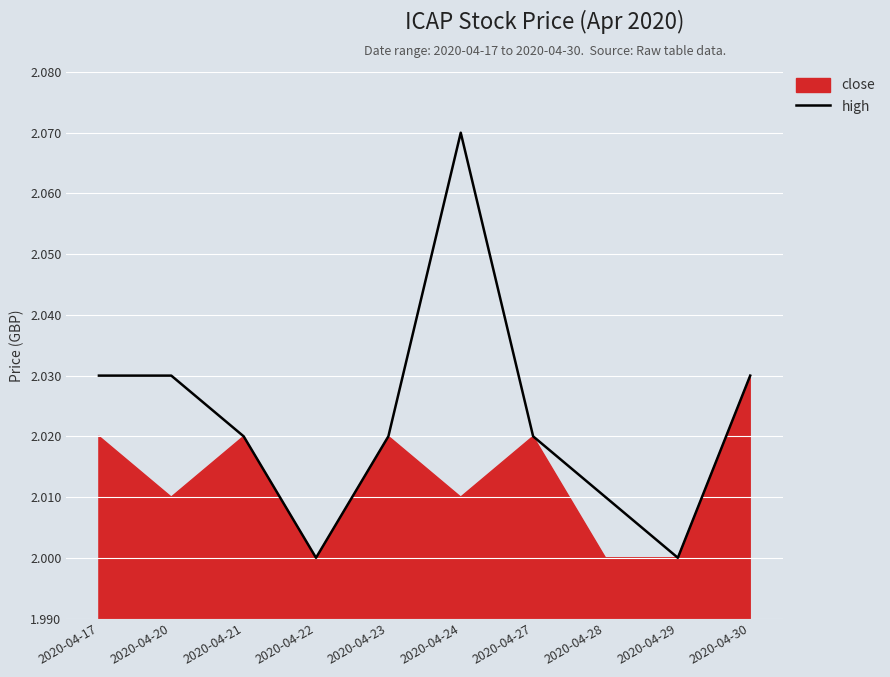

What is the smallest value displayed?

2.0